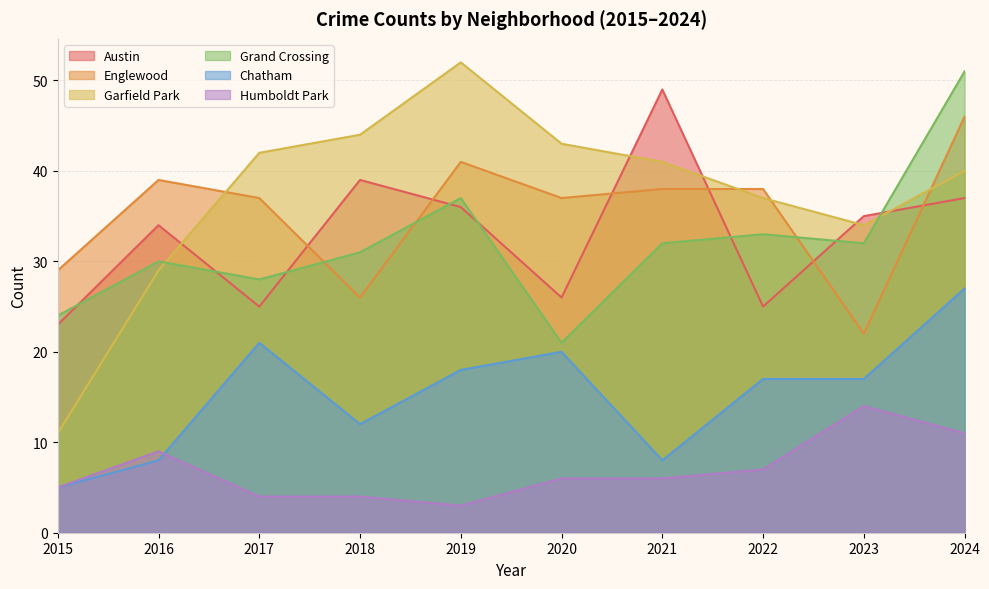

What is the smallest value displayed?

3